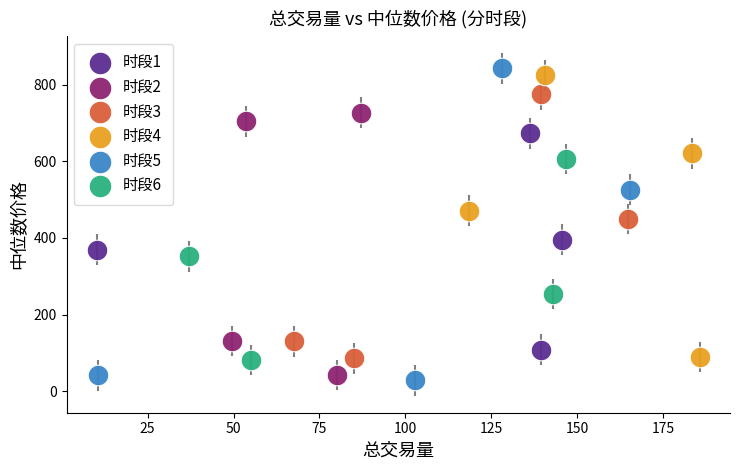

Which series has the largest Y range (max minus min)?

时段5